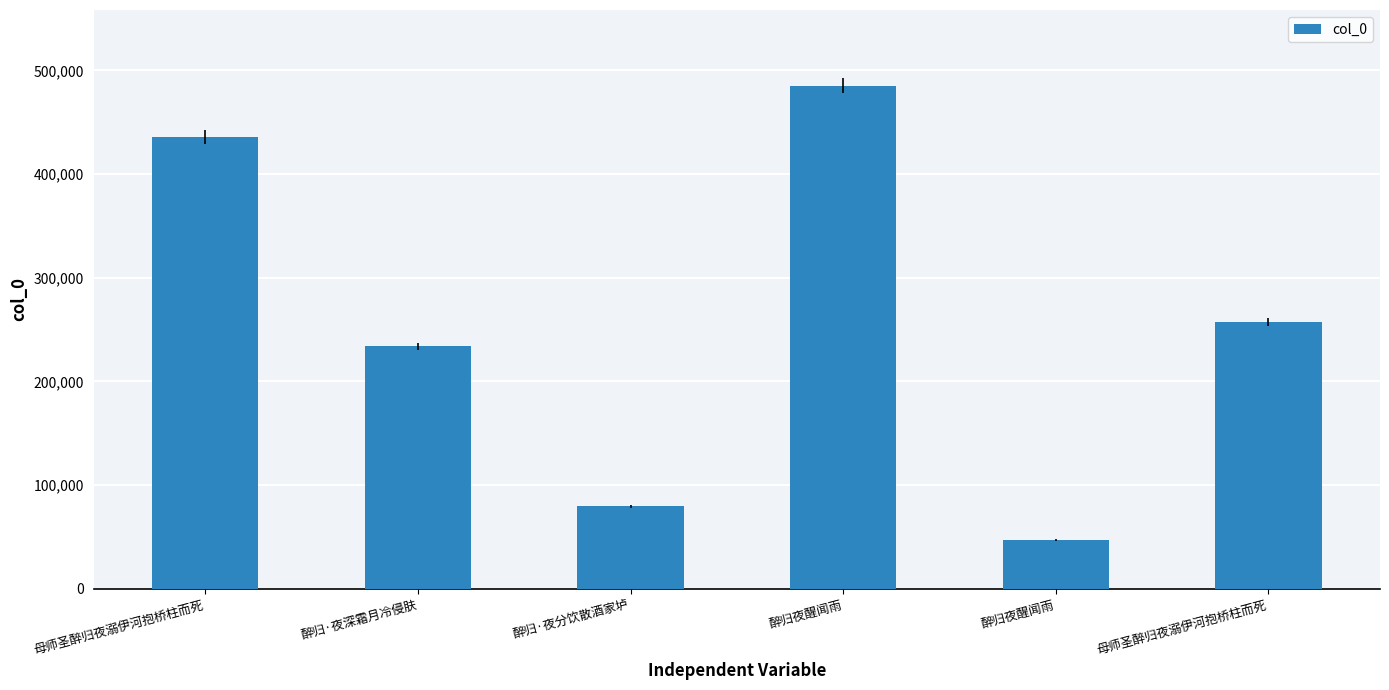

Reading left to right, list all the values displayed in this chart.

435478	233723	79573	485363	47078	257137